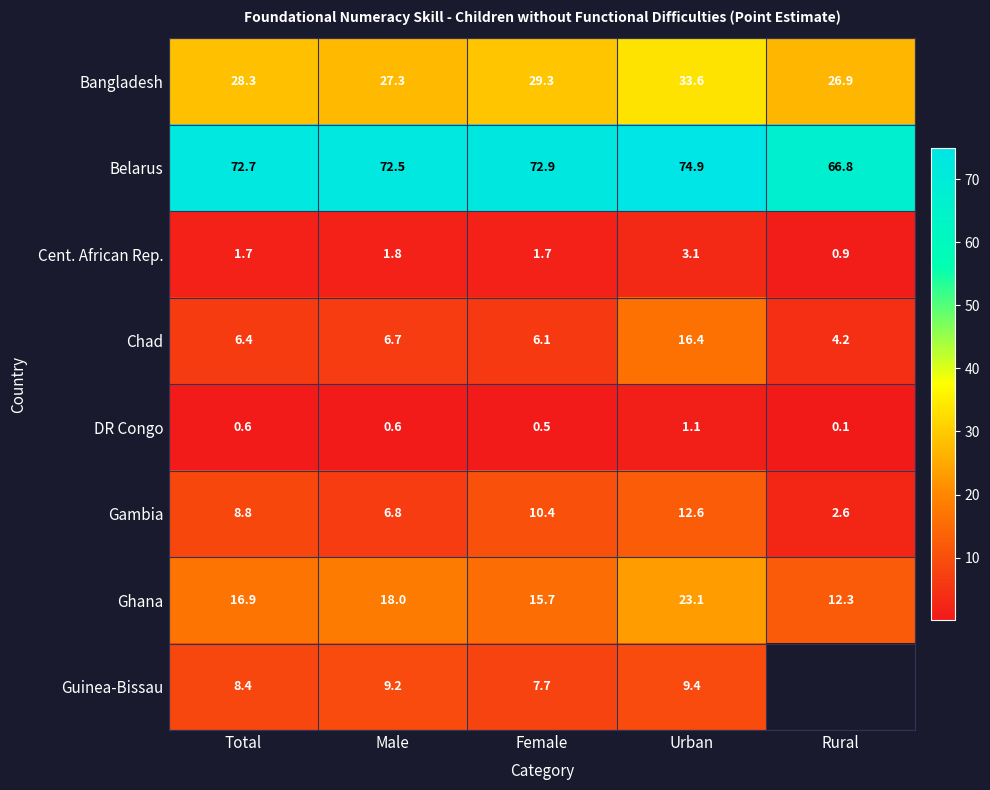

At which category is the sum across all series the highest?

Urban